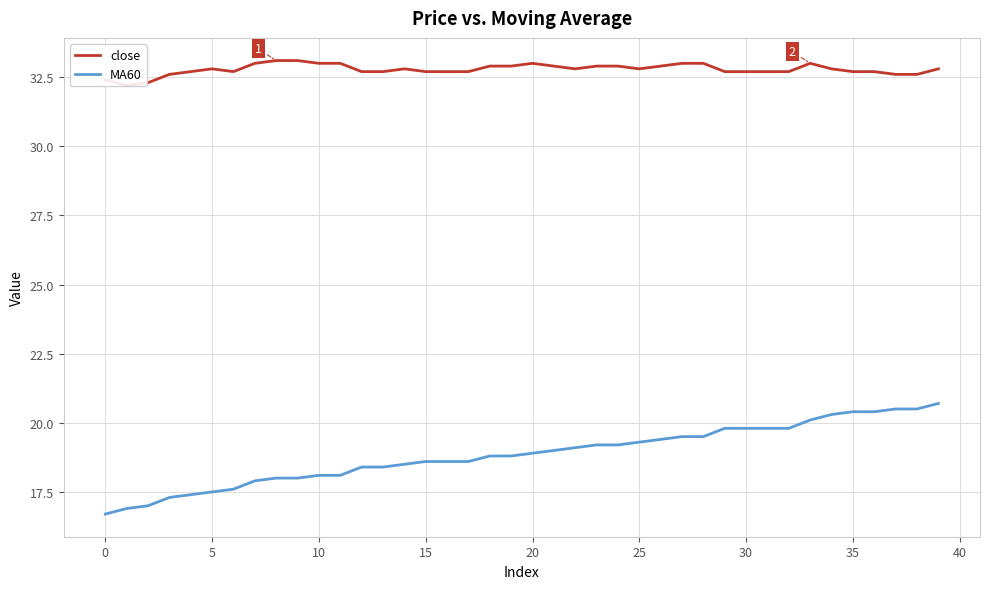

What is the minimum value shown in the chart?

16.7